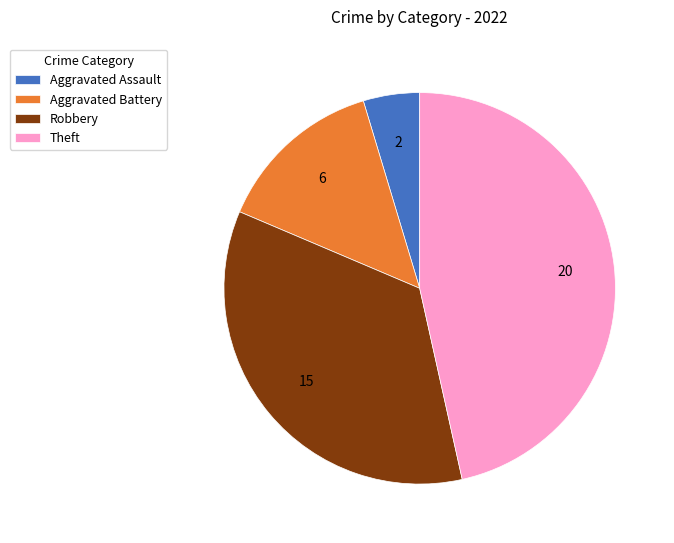

Does any single category account for the majority?

No